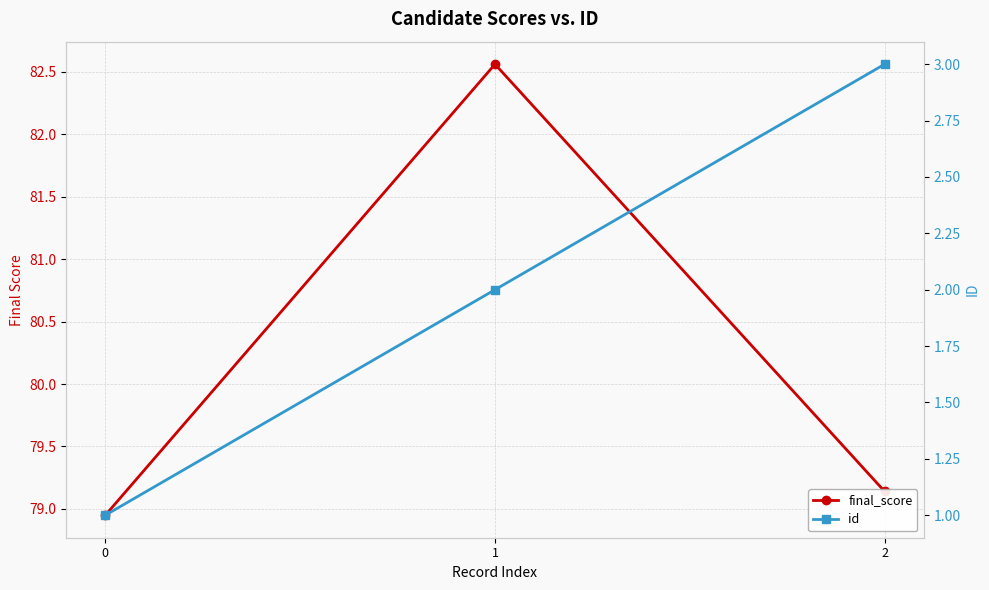

Which label corresponds to the largest value in the chart?

1